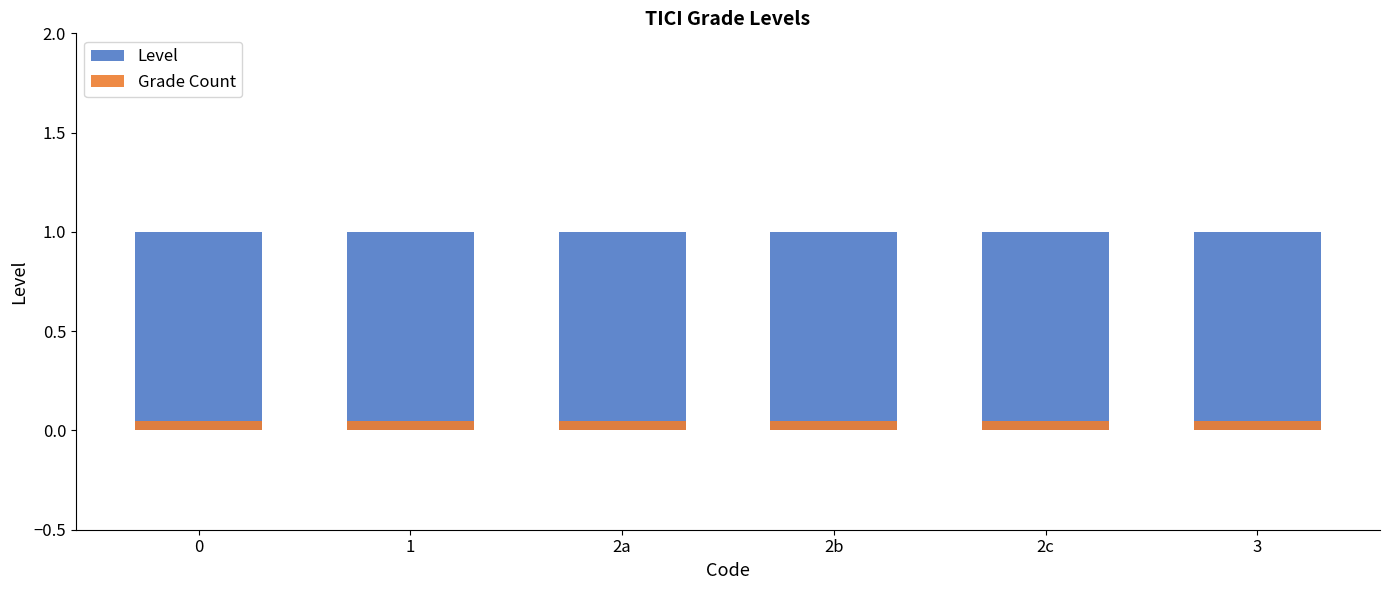

Reading right to left, what are all the values shown in this chart?

Level: 3=1.0	2c=1.0	2b=1.0	2a=1.0	1=1.0	0=1.0
Grade Count: 3=0.1	2c=0.1	2b=0.1	2a=0.1	1=0.1	0=0.1